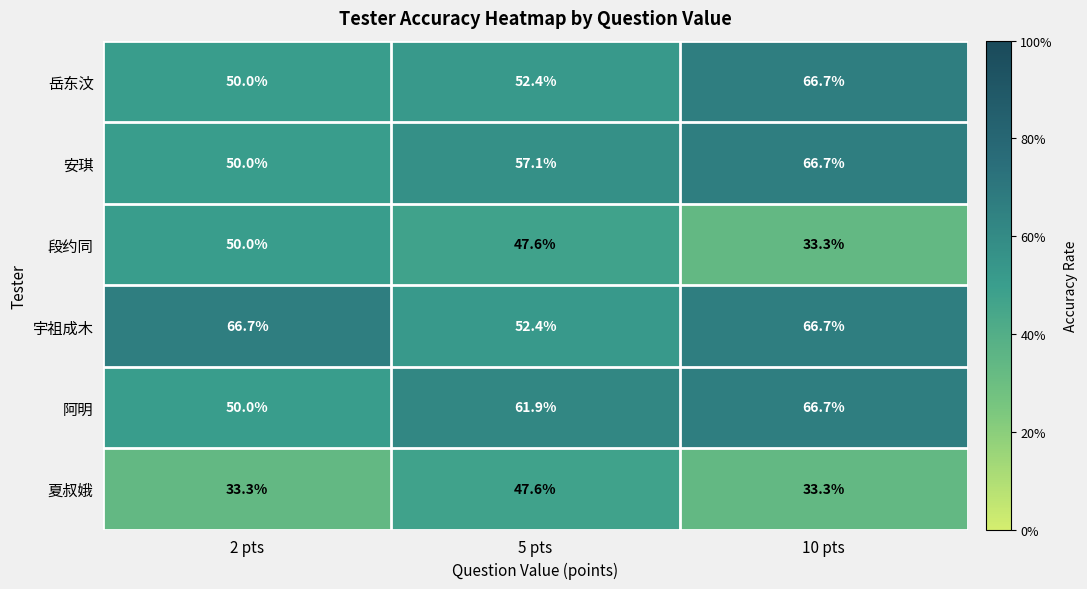

Reading left to right, extract all data points from this chart.

岳东汶: 2 pts=50.0	5 pts=52.4	10 pts=66.7
安琪: 2 pts=50.0	5 pts=57.1	10 pts=66.7
段约同: 2 pts=50.0	5 pts=47.6	10 pts=33.3
宇祖成木: 2 pts=66.7	5 pts=52.4	10 pts=66.7
阿明: 2 pts=50.0	5 pts=61.9	10 pts=66.7
夏叔娥: 2 pts=33.3	5 pts=47.6	10 pts=33.3